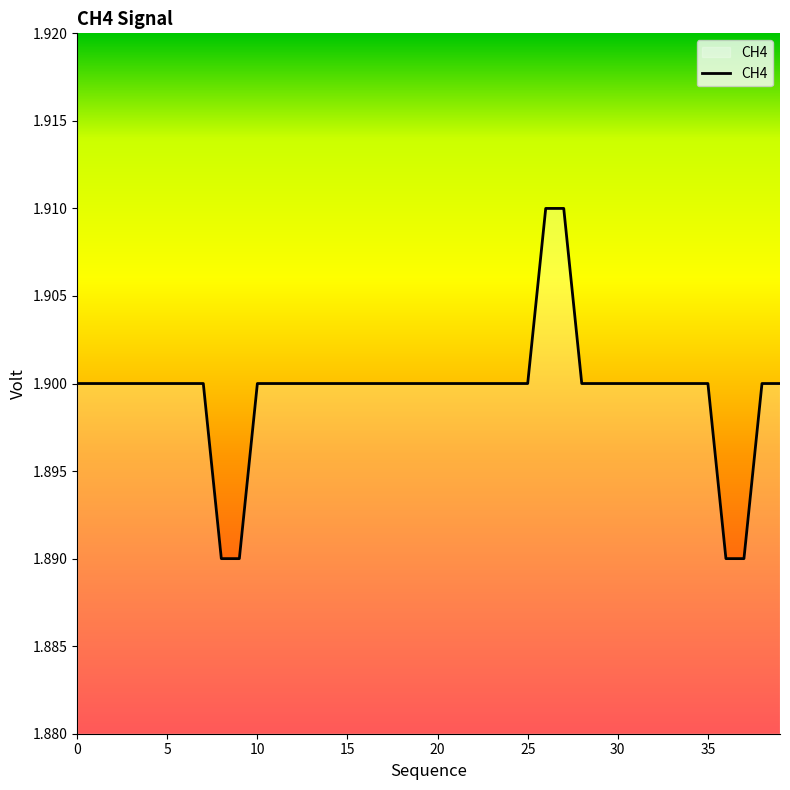

List the labels in order of value, largest first.

26, 27, 0, 1, 2, 3, 4, 5, 6, 7, 10, 11, 12, 13, 14, 15, 16, 17, 18, 19, 20, 21, 22, 23, 24, 25, 28, 29, 30, 31, 32, 33, 34, 35, 38, 39, 8, 9, 36, 37